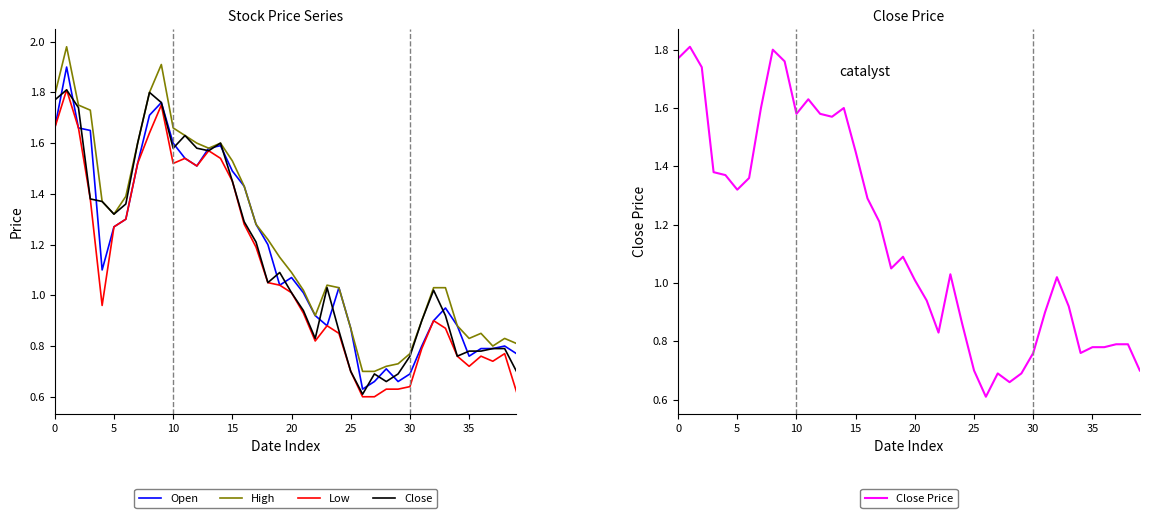

Between 28 and 30, which series saw the biggest shift?

Close